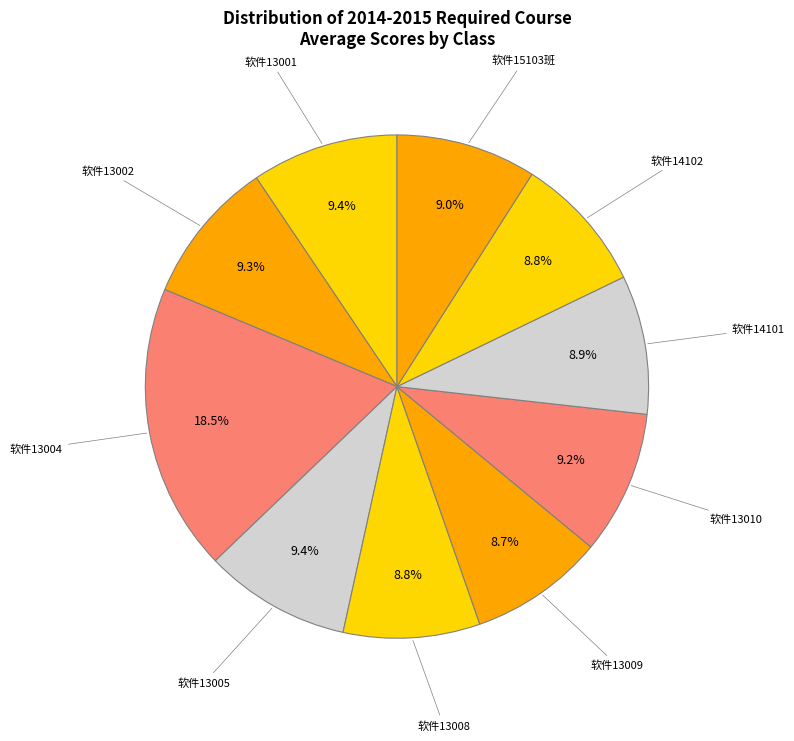

How many slices are in this pie chart?

10